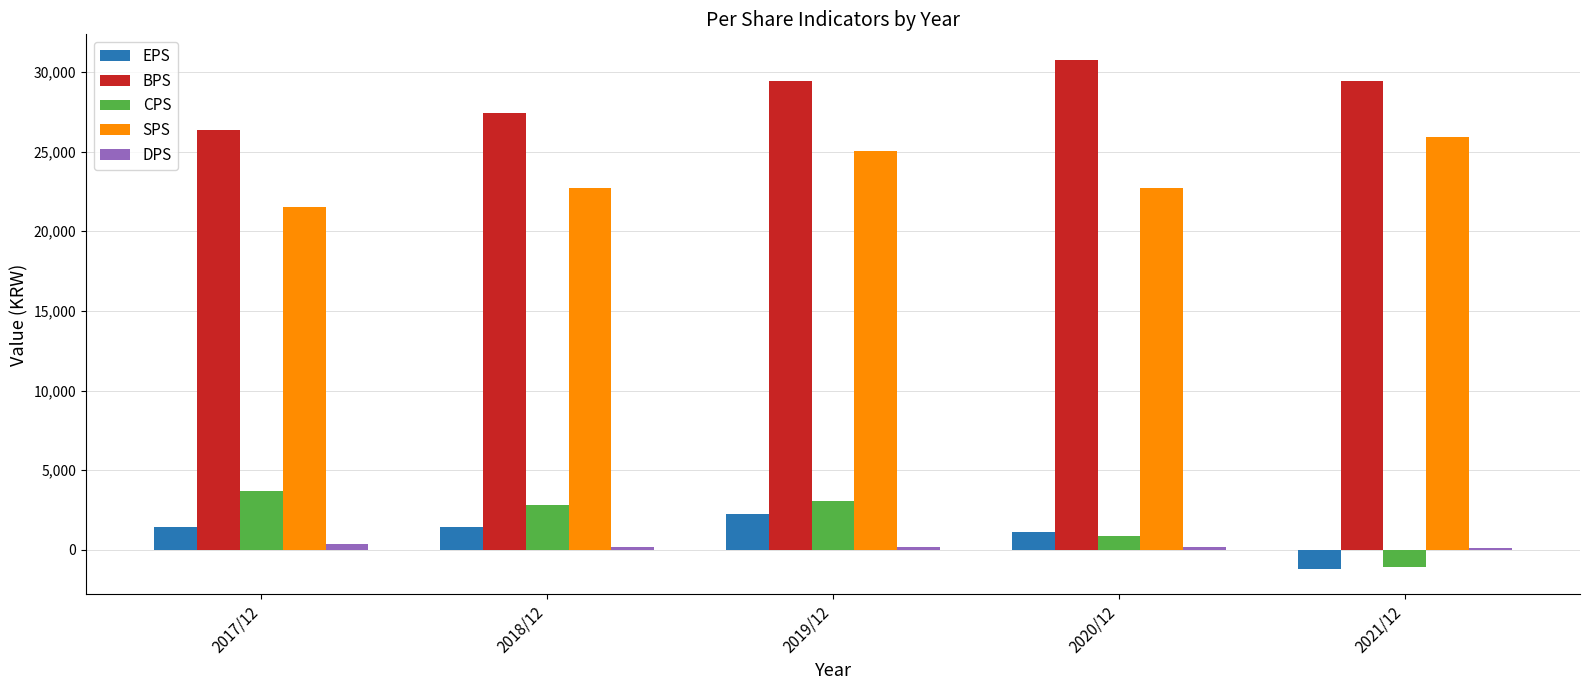

What is the sum of the DPS values at 2019/12 and 2021/12?

291